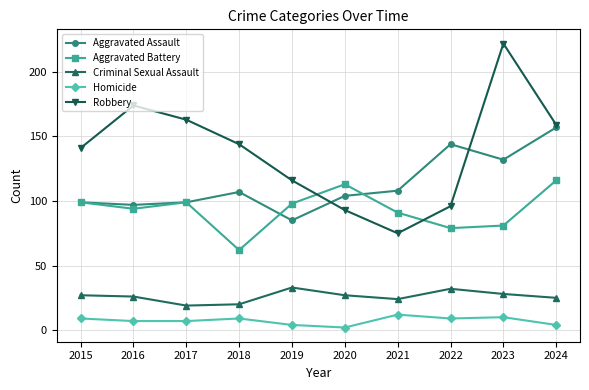

Rank the series by their maximum value, from lowest to highest.

Homicide, Criminal Sexual Assault, Aggravated Battery, Aggravated Assault, Robbery